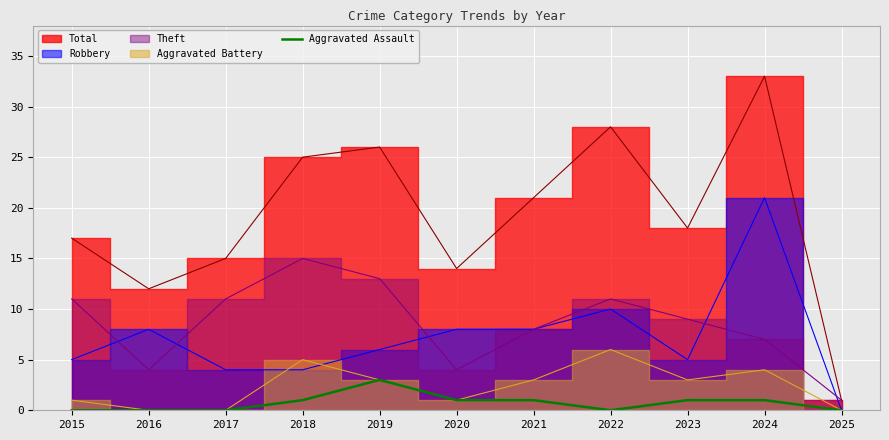

What is the maximum value for Aggravated Assault?

3